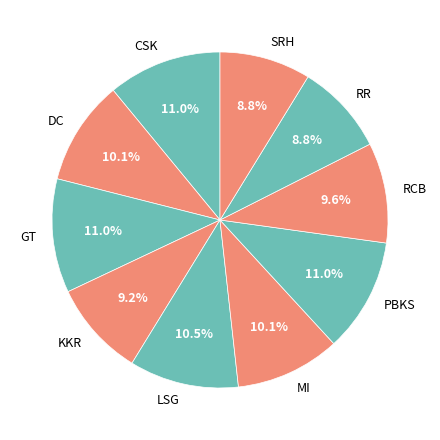

Combined, do DC and CSK account for over 50%?

No